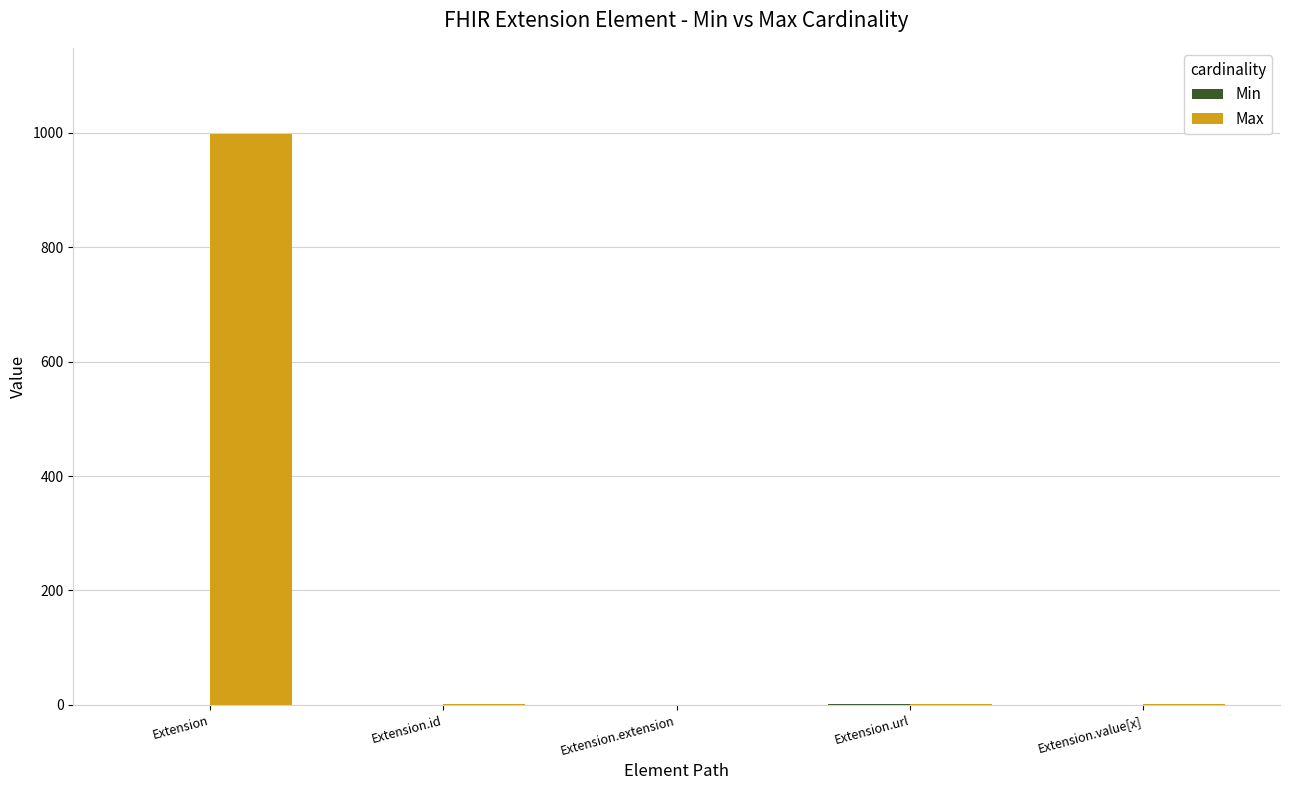

How many distinct data groups are displayed?

2